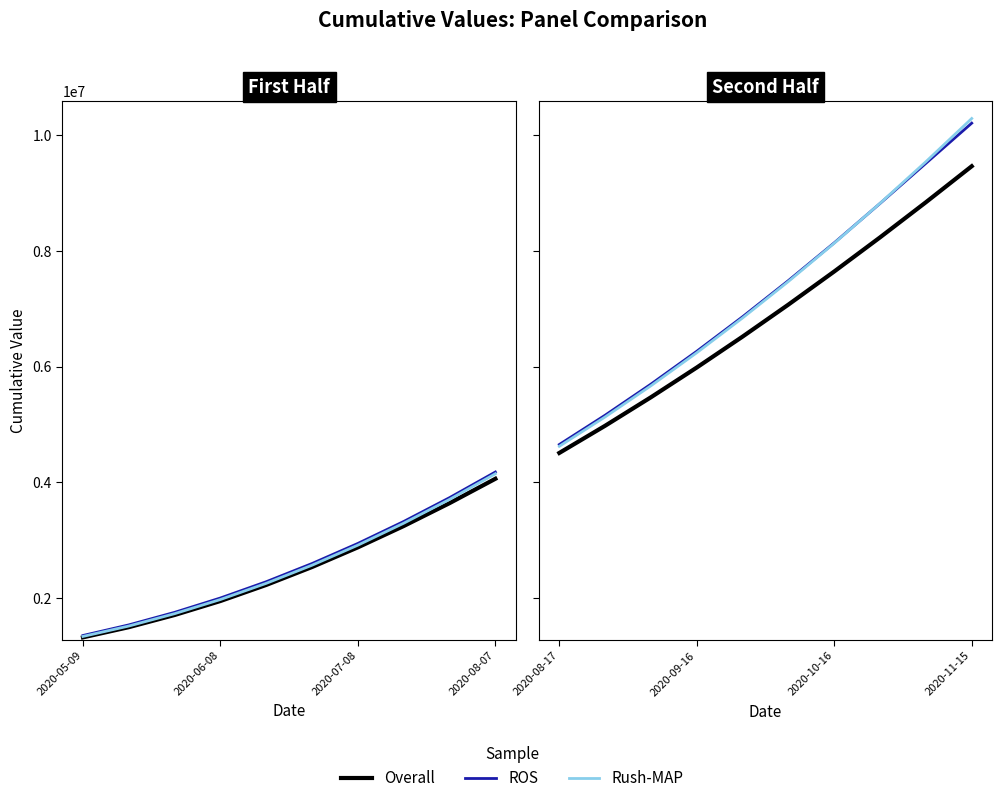

What is the difference between the maximum and minimum values in the Rush-MAP series?

5669829.8